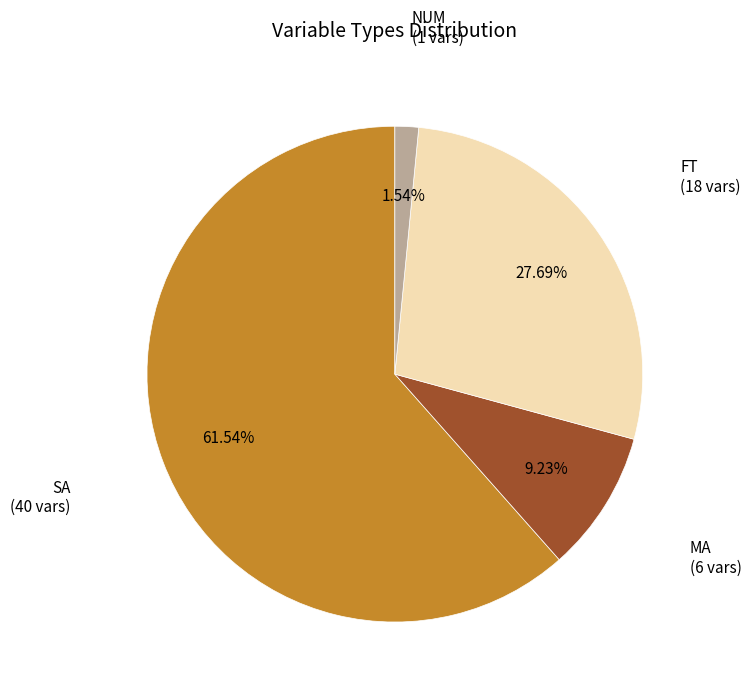

Is it true that MA is 1% of the pie?

False